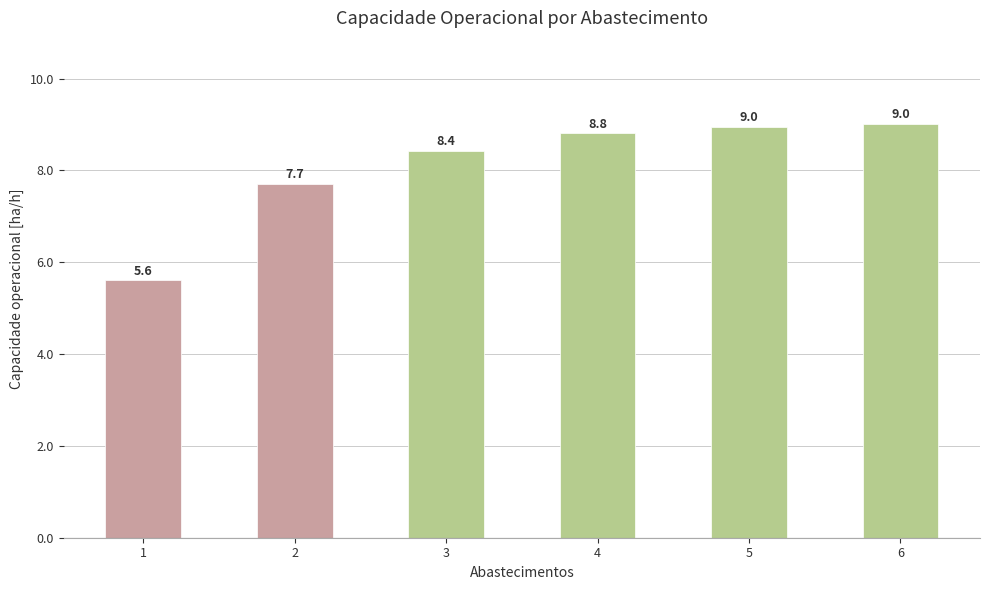

How many bars are there in total?

6